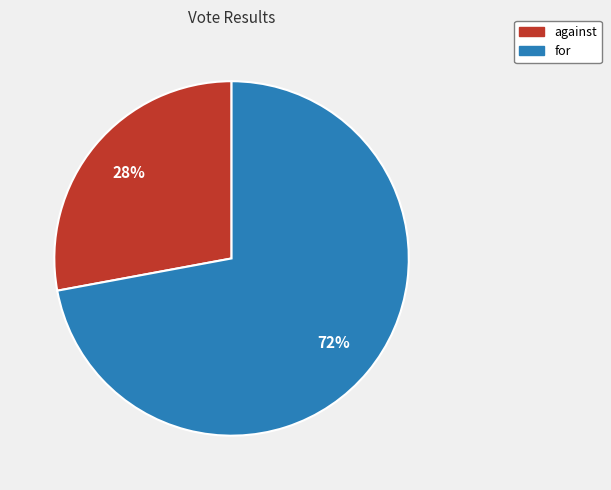

To the nearest percent, what is the average slice percentage?

50%